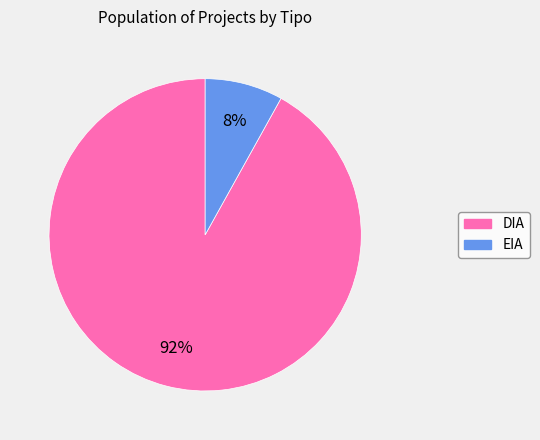

Does DIA represent more than half of the total?

Yes